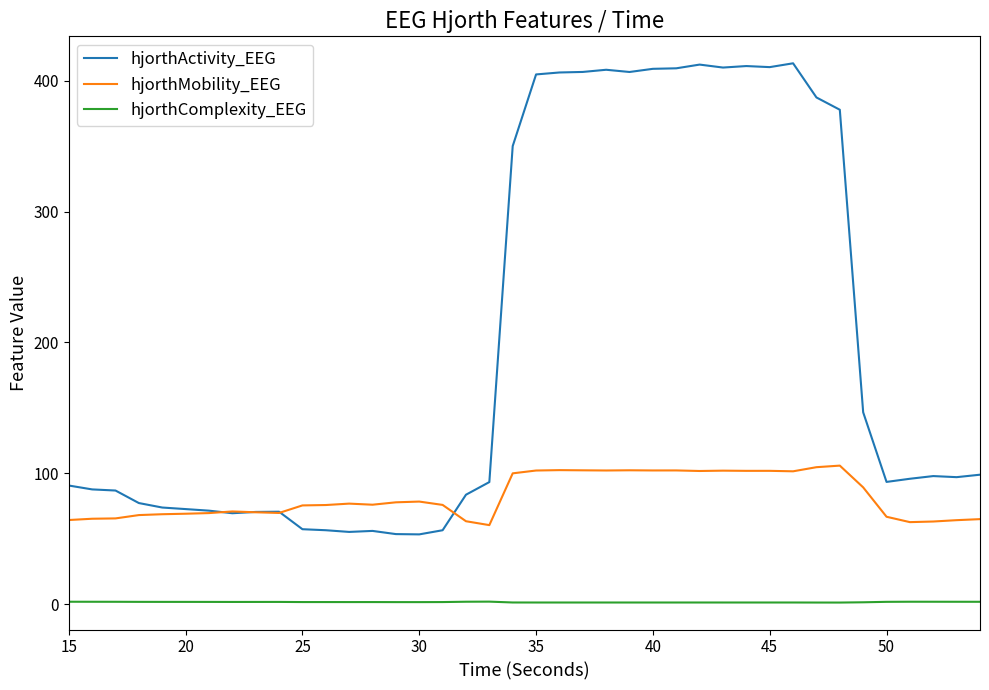

Which series has the largest total across all categories?

hjorthActivity_EEG